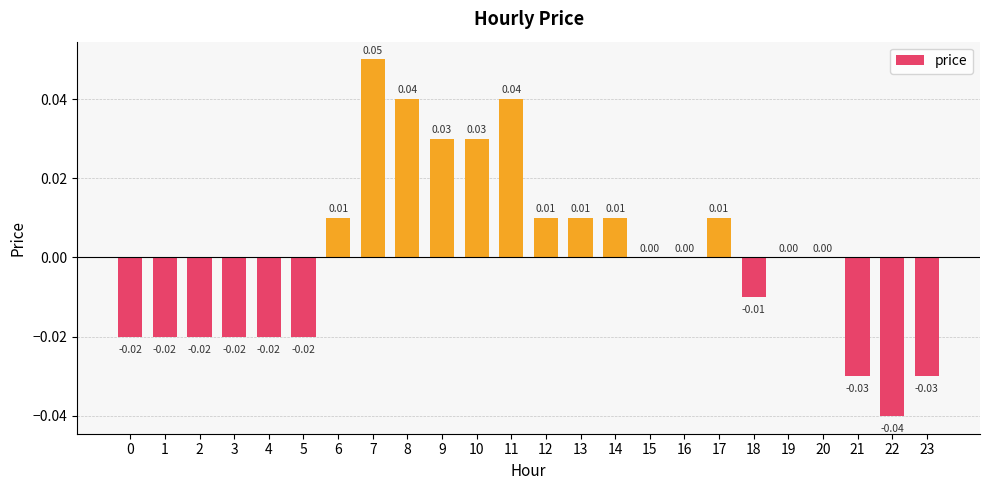

Which has a higher value, 9 or 0?

9